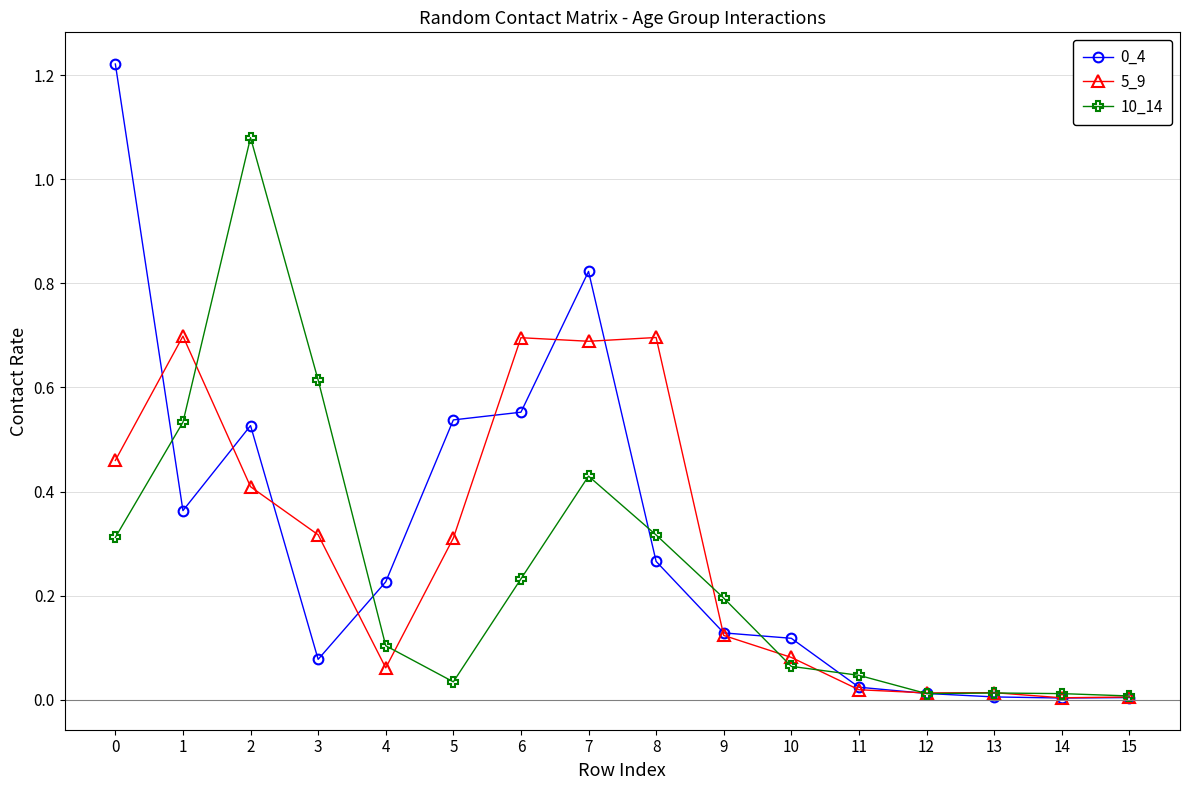

What is the spread (max minus min) of values at 0?

0.9